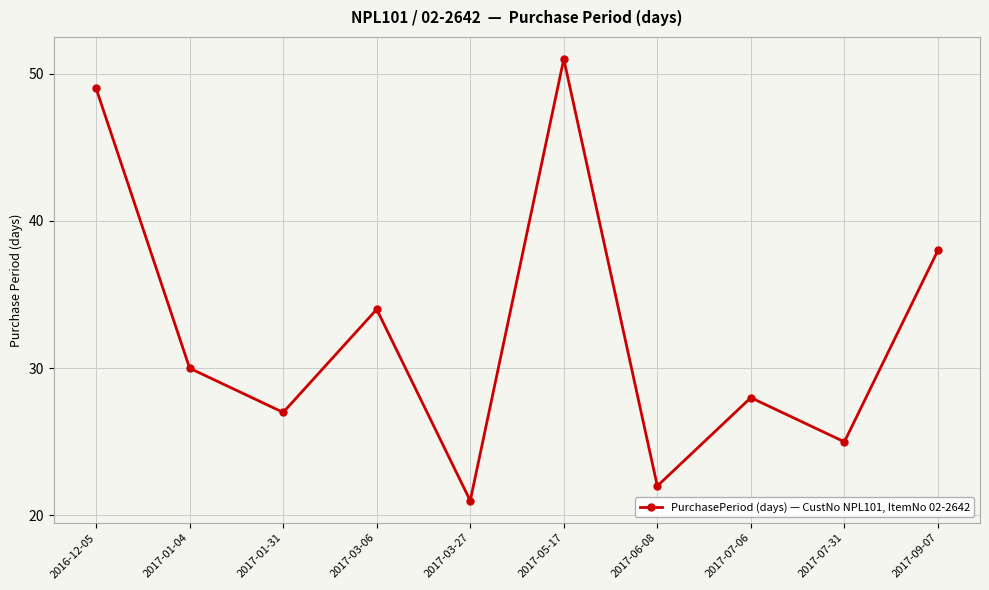

Rank the categories by value from lowest to highest.

2017-03-27, 2017-06-08, 2017-07-31, 2017-01-31, 2017-07-06, 2017-01-04, 2017-03-06, 2017-09-07, 2016-12-05, 2017-05-17